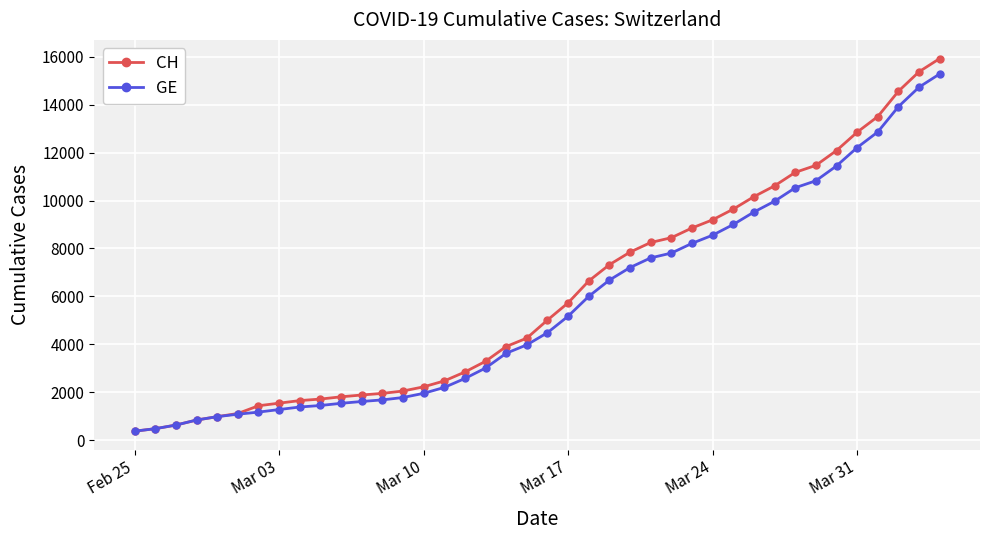

At how many categories does at least one series exceed 13208?

4